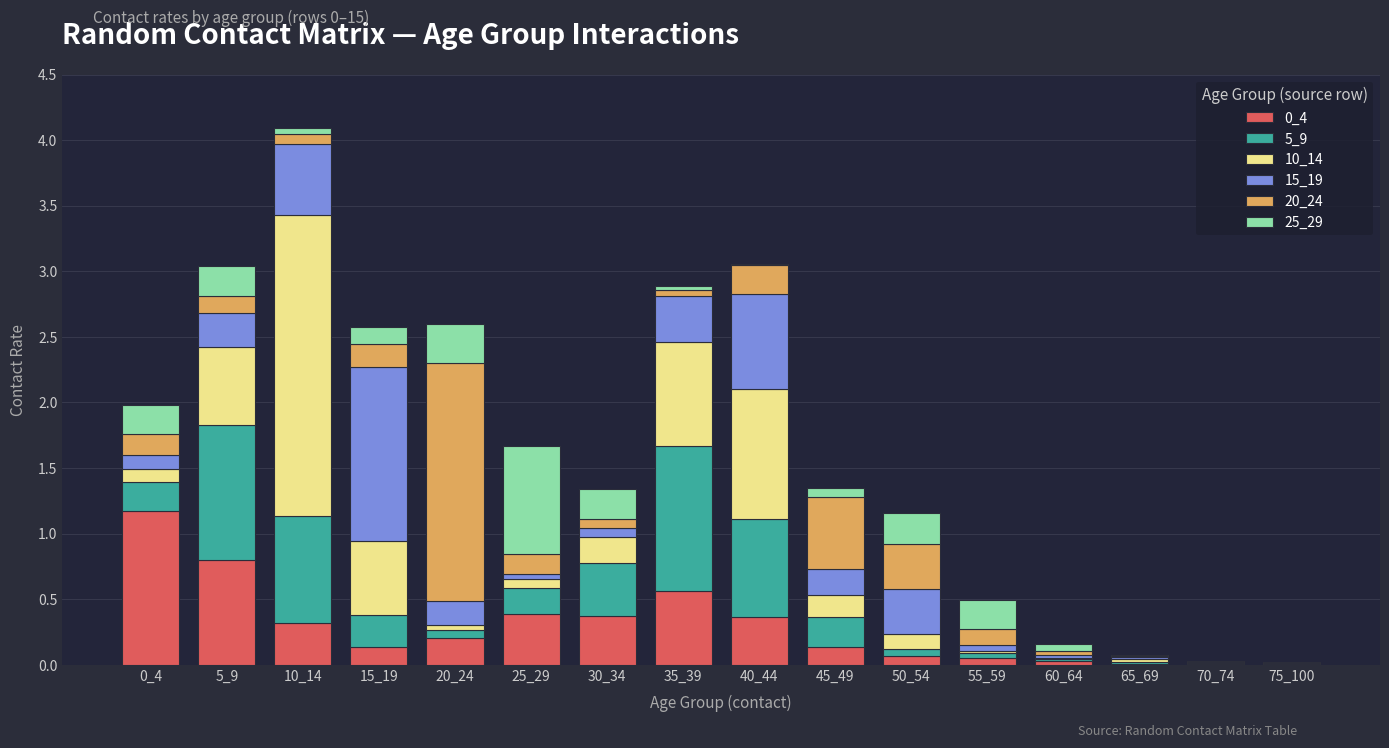

What is the highest value of the 0_4 series?

1.2